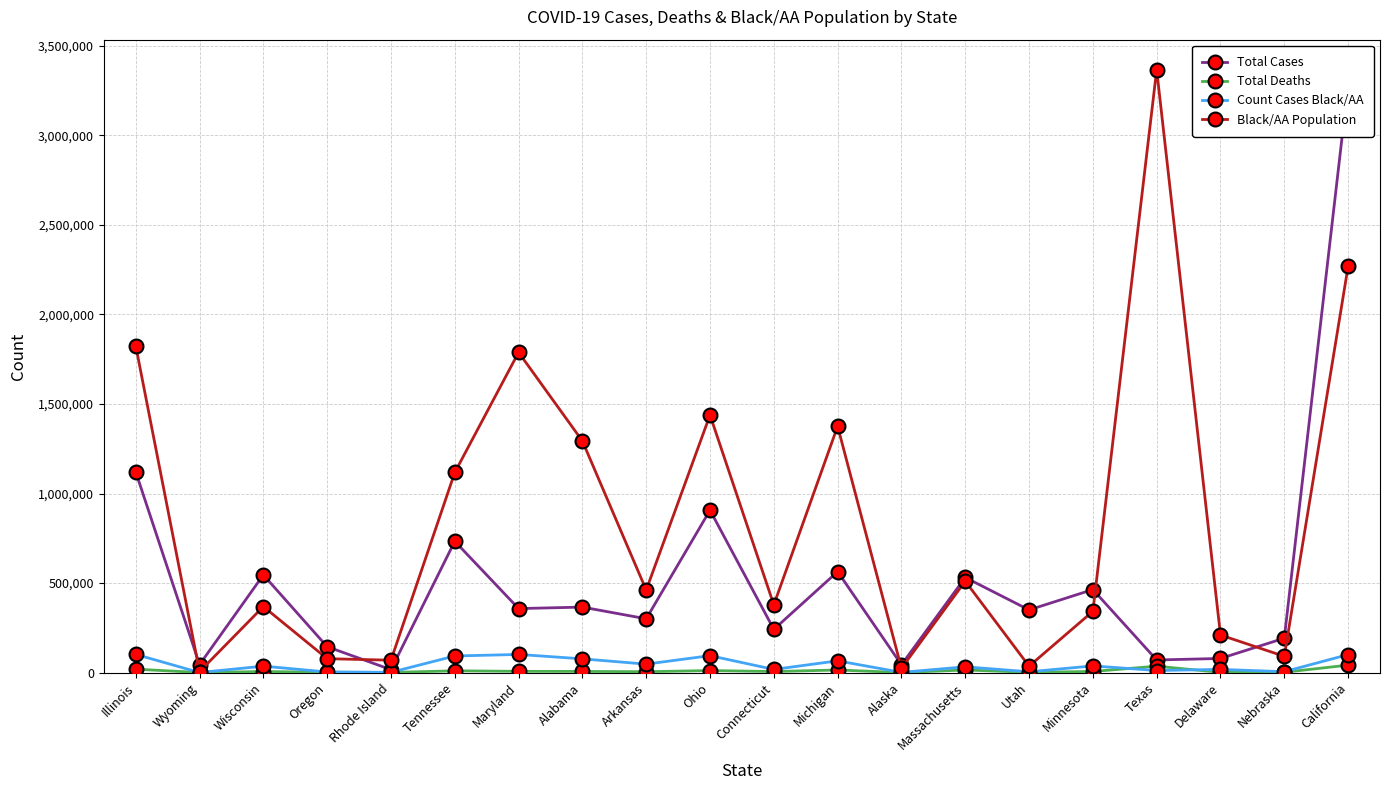

What is the sum of the Black/AA Population values at Tennessee and Alabama?

2410675